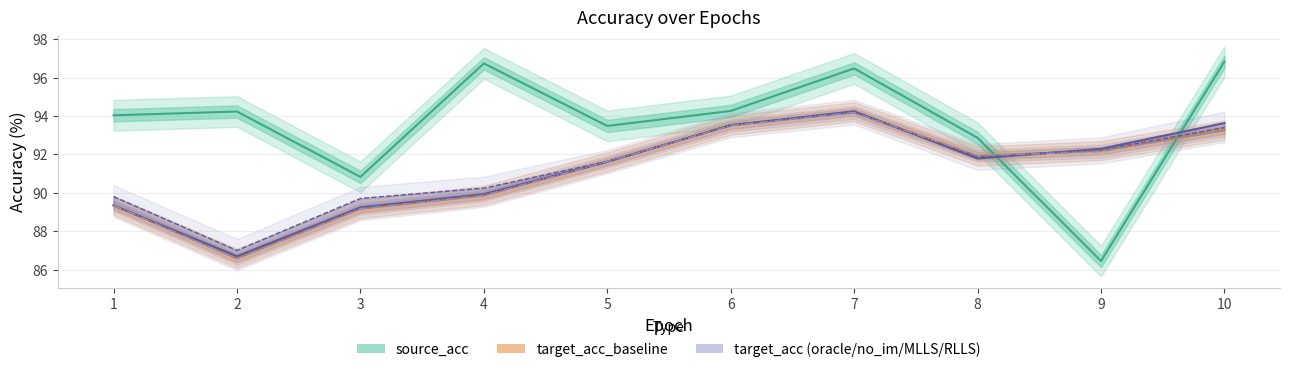

How many data points in target_acc_MLLS are above 91?

6